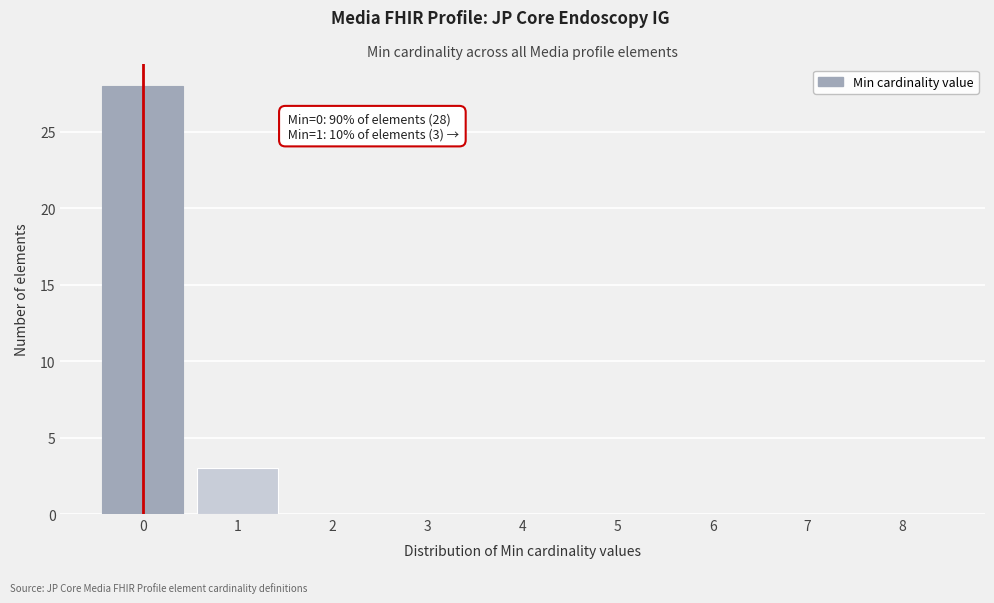

Reading right to left, extract all data points from this chart.

8=0	7=0	6=0	5=0	4=0	3=0	2=0	1=3	0=28